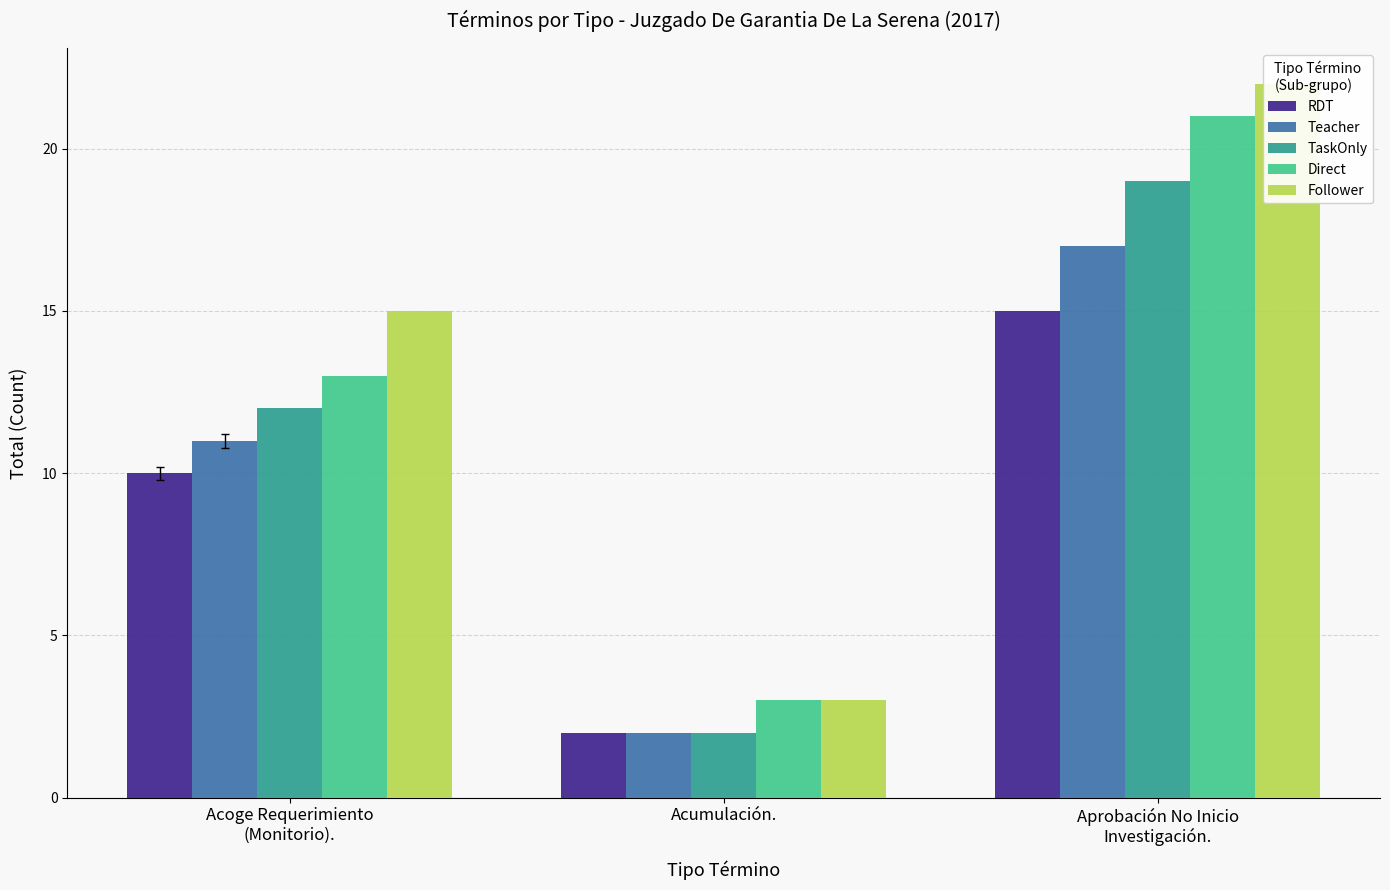

What is the total value across all series at Acoge Requerimiento
(Monitorio).?

61